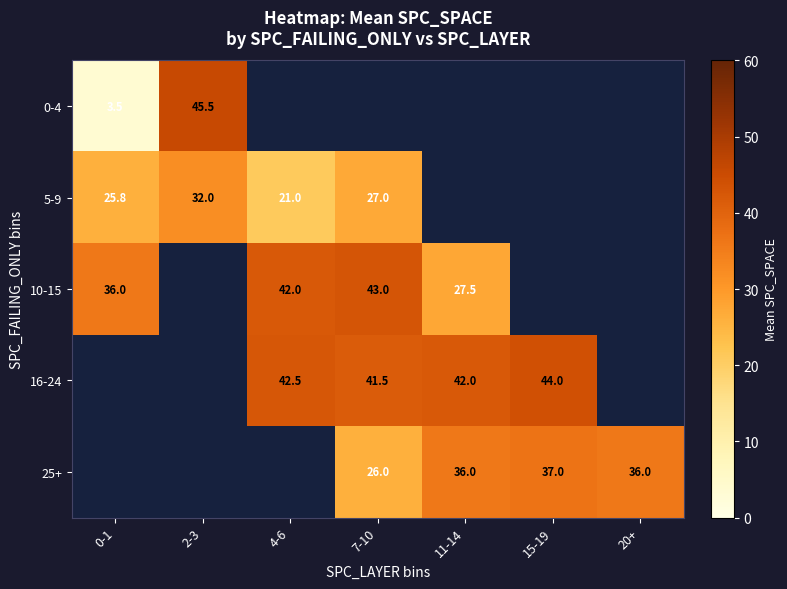

The value of 10-15 at 0-1 is 53.1. True or false?

False